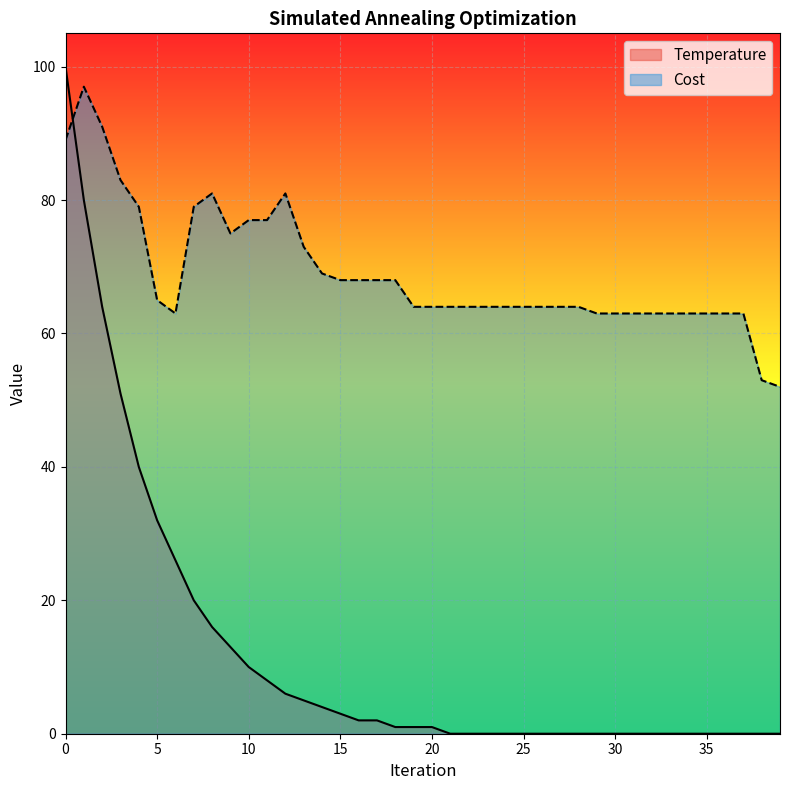

In Cost, how many points are lower than both neighbors (excluding endpoints)?

2